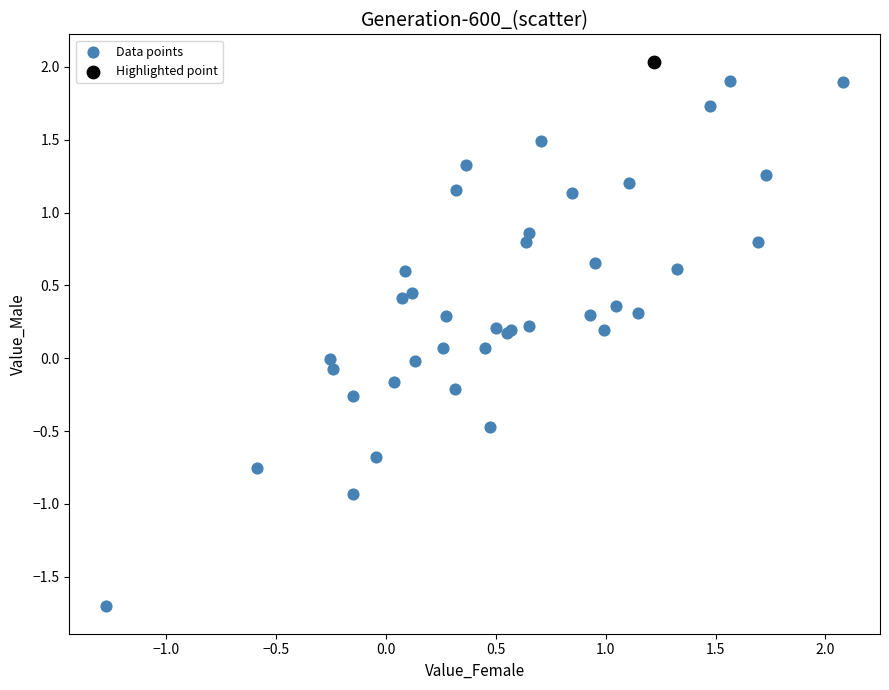

What are all the series names shown in the legend?

Data points, Highlighted point